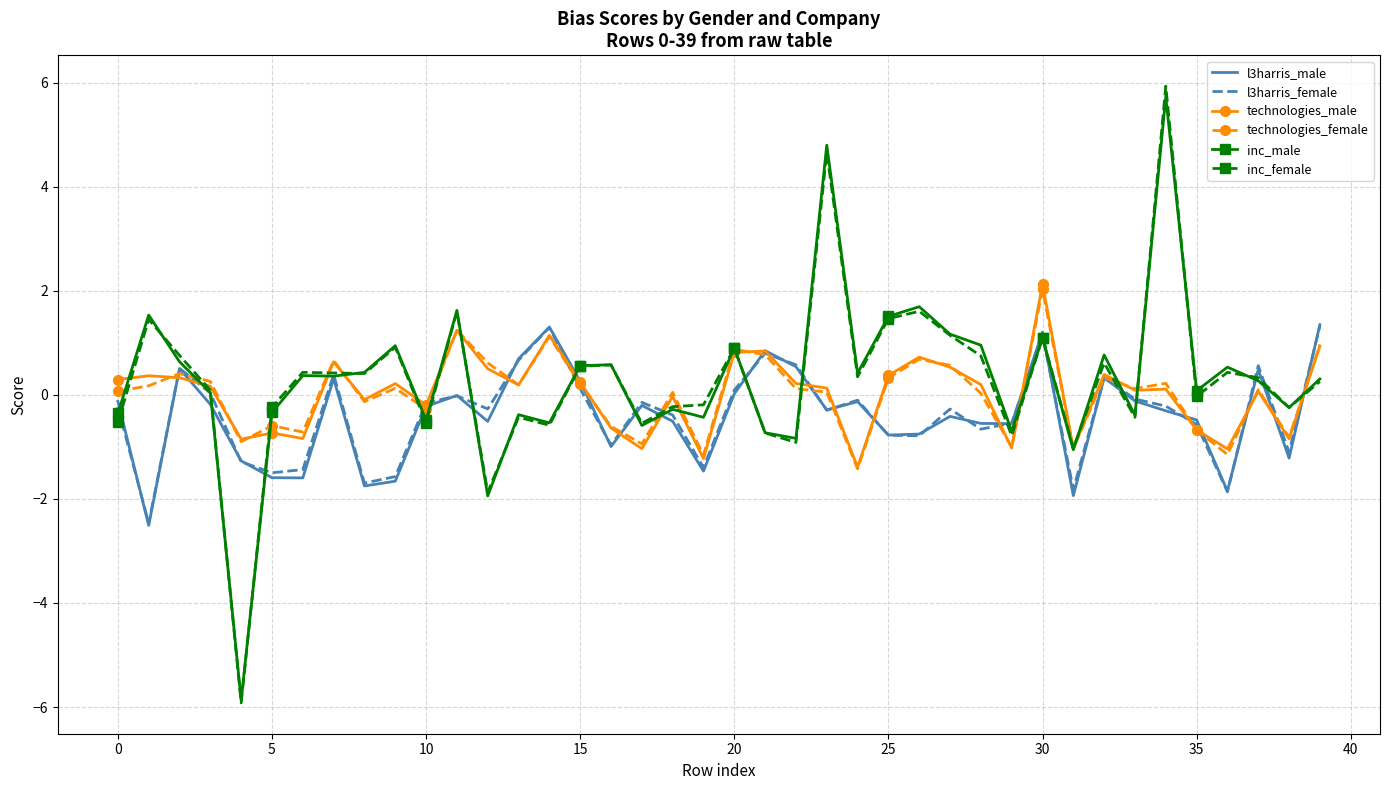

Which series has the widest spread of values?

inc_female